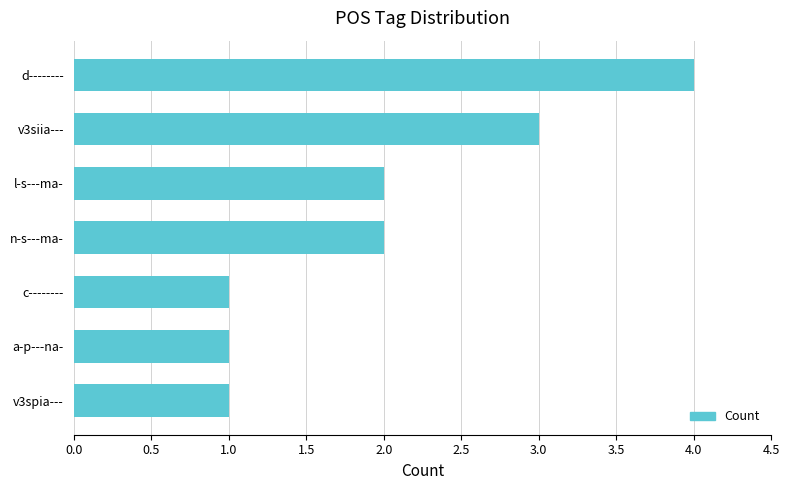

The chart shows a value of 1 at v3siia---. True or false?

False